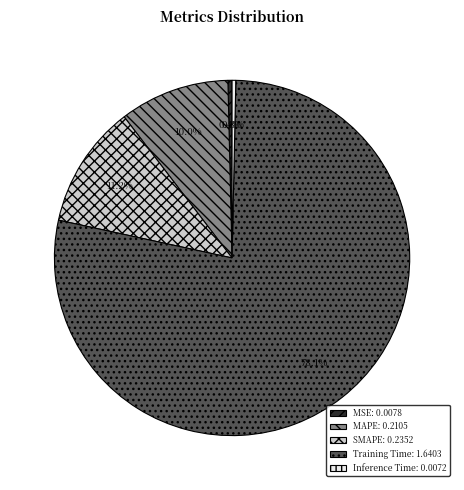

How much of the chart is everything except Inference Time?

99.7%